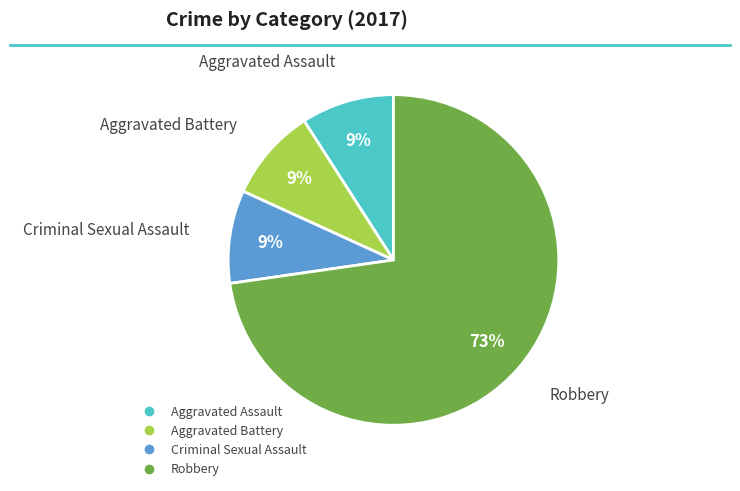

Approximately how many times larger is the value at Aggravated Battery compared to Aggravated Assault?

1.0